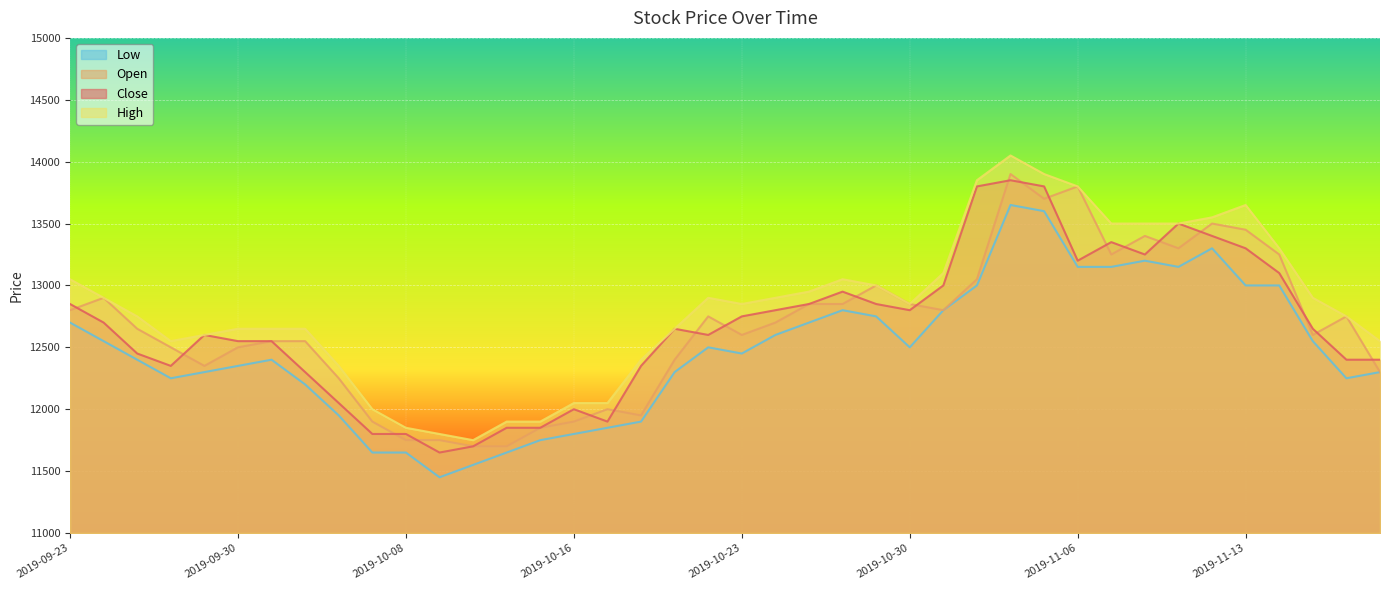

What is the difference between the maximum and minimum values in the High series?

2300